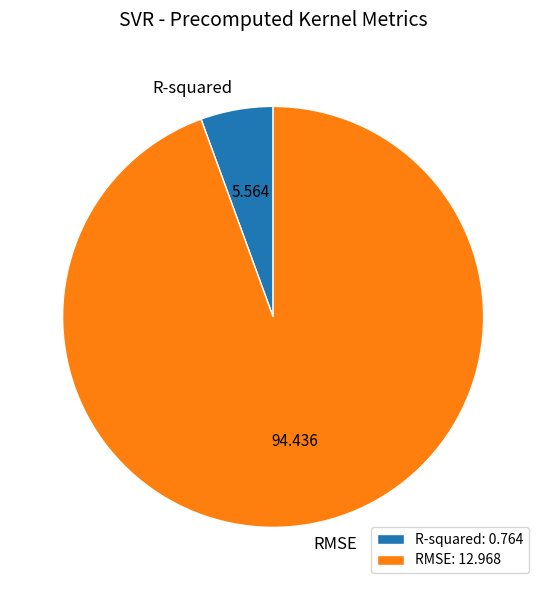

Between RMSE and R-squared, which is larger?

RMSE